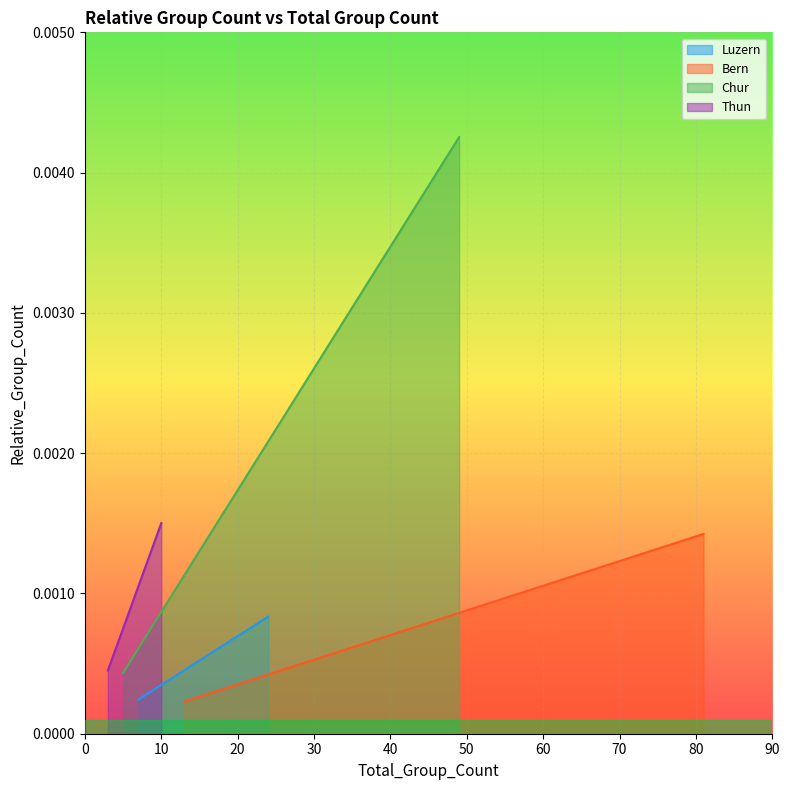

At which label is Thun closest to 0?

3